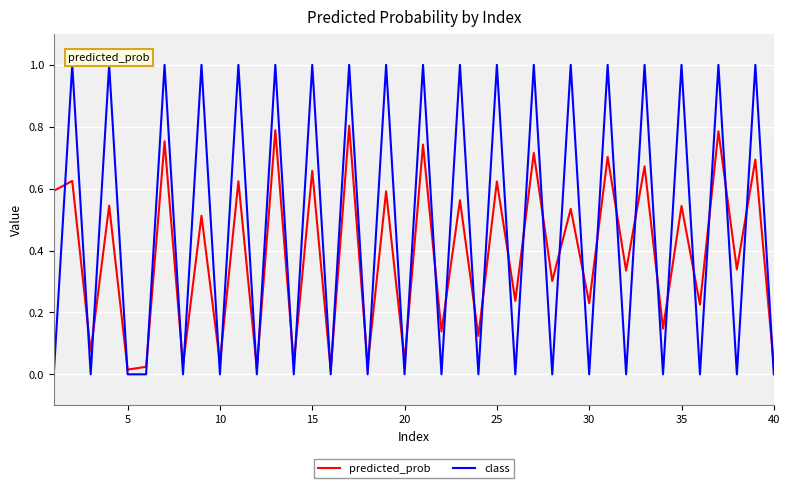

Which series has the widest spread of values?

class